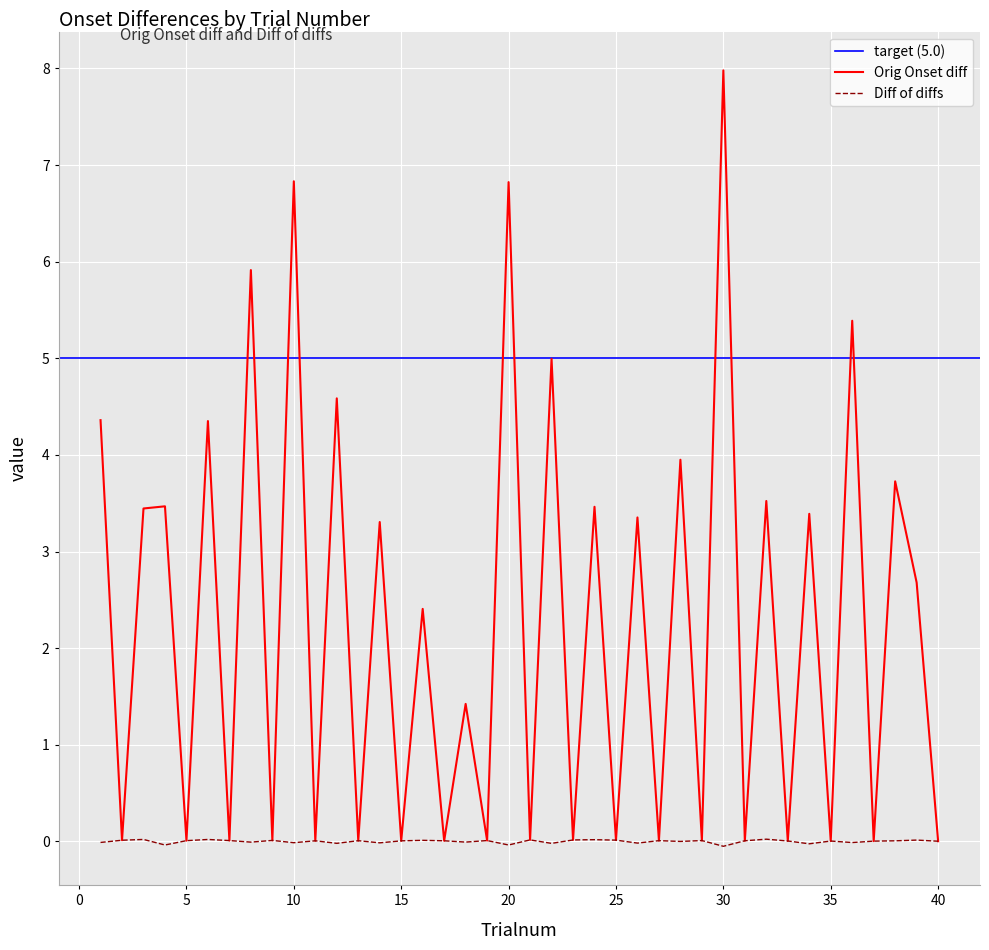

What is the sum of all Orig Onset diff values?

89.5